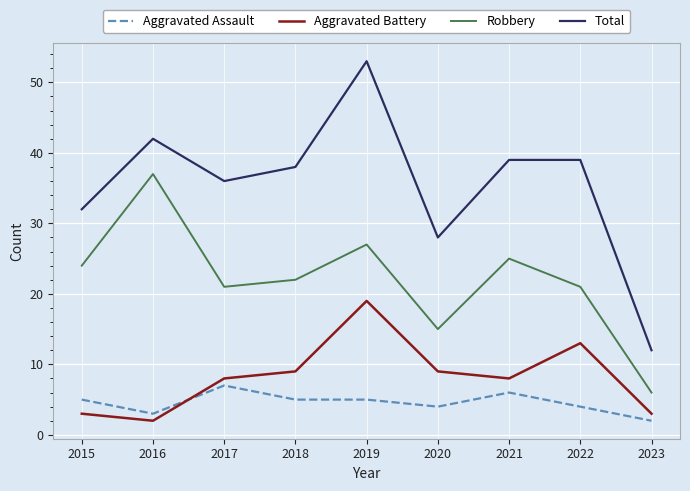

What is the spread (max minus min) of values at 2022?

35